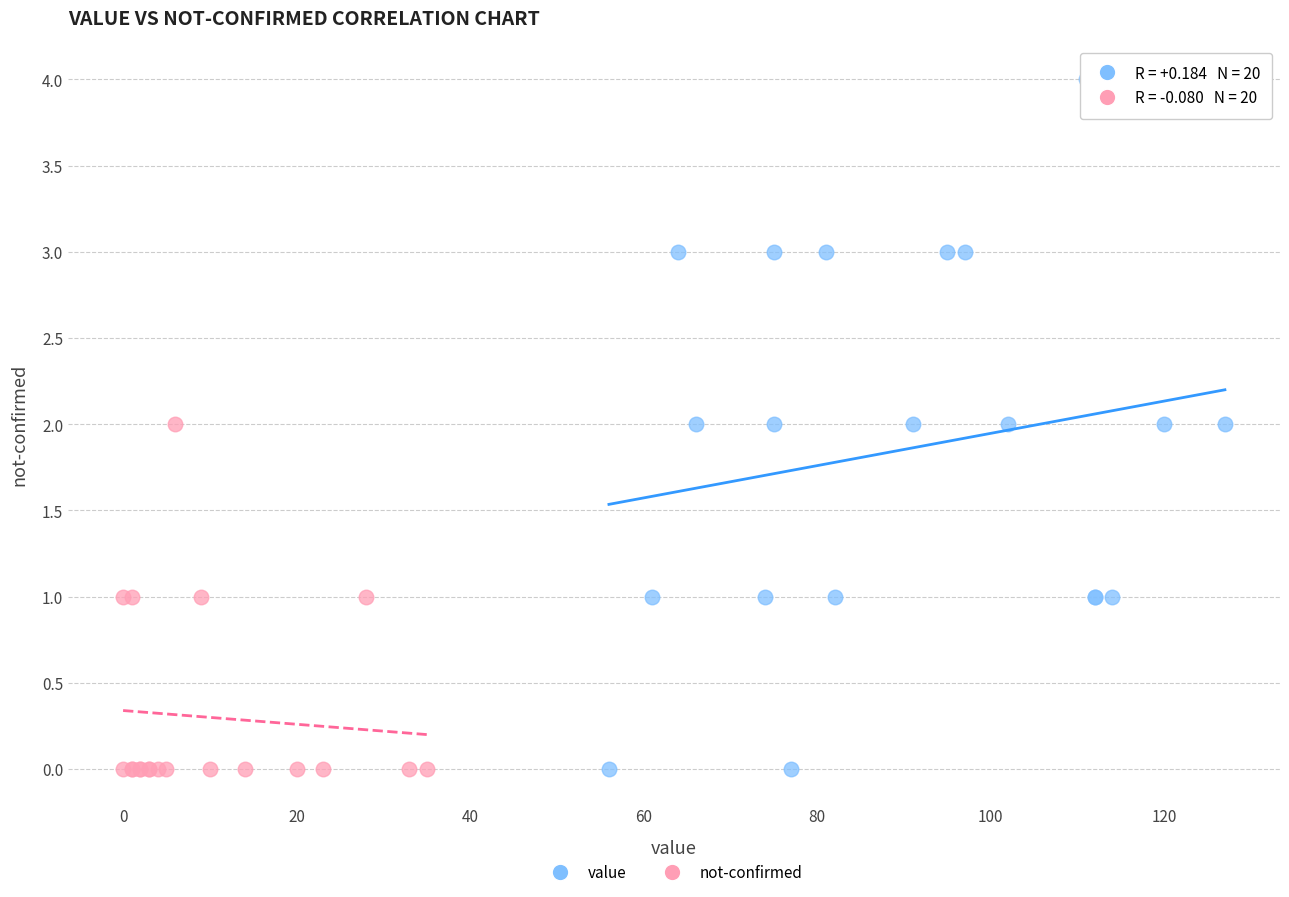

Which series contains the highest Y value?

value